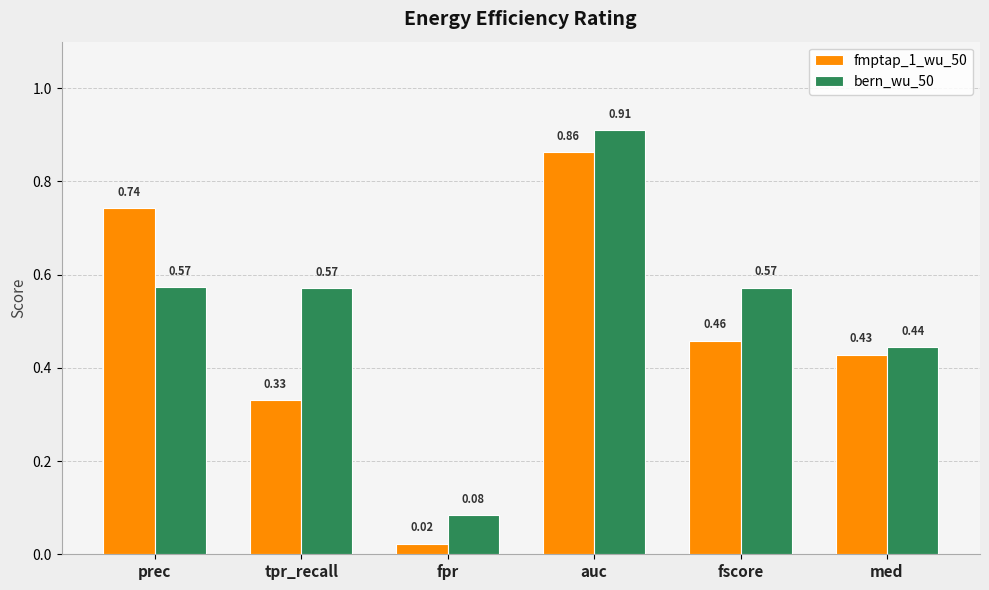

How many groups of bars are there?

6